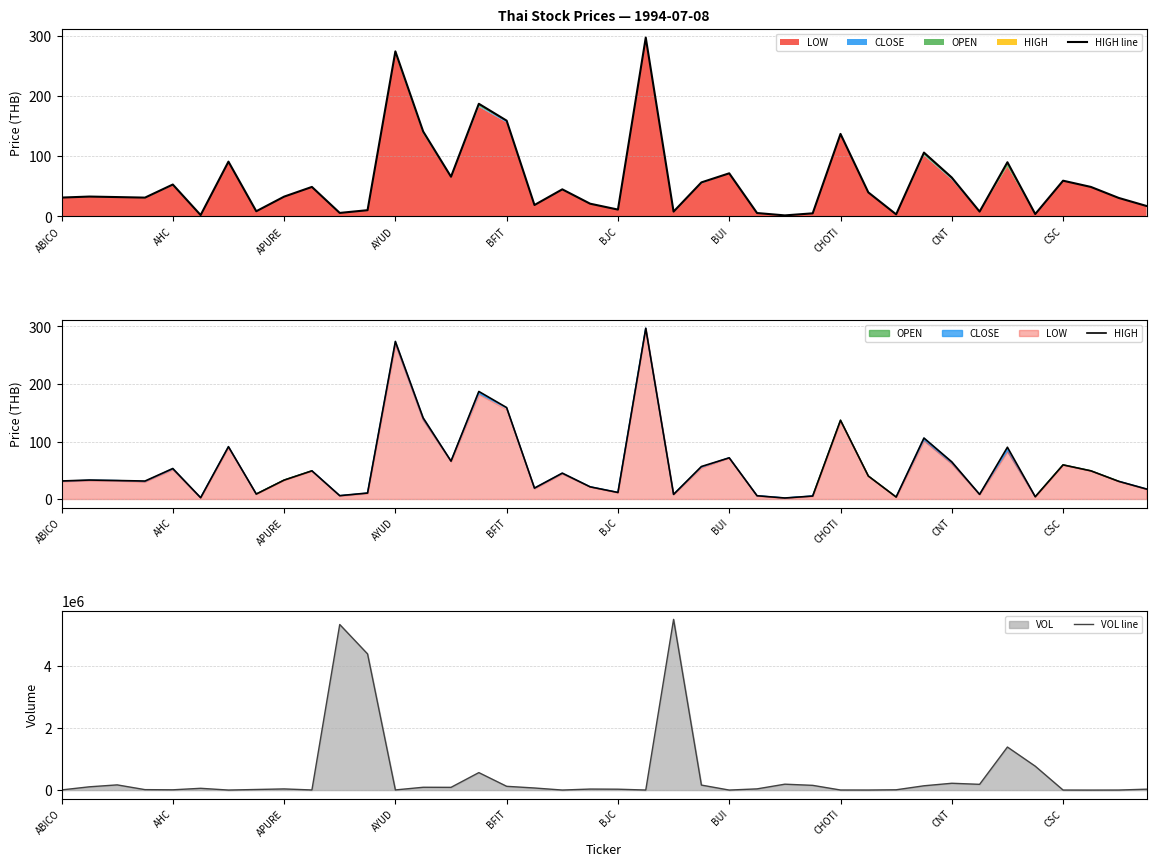

Which category has the highest value in the HIGH line series?

21